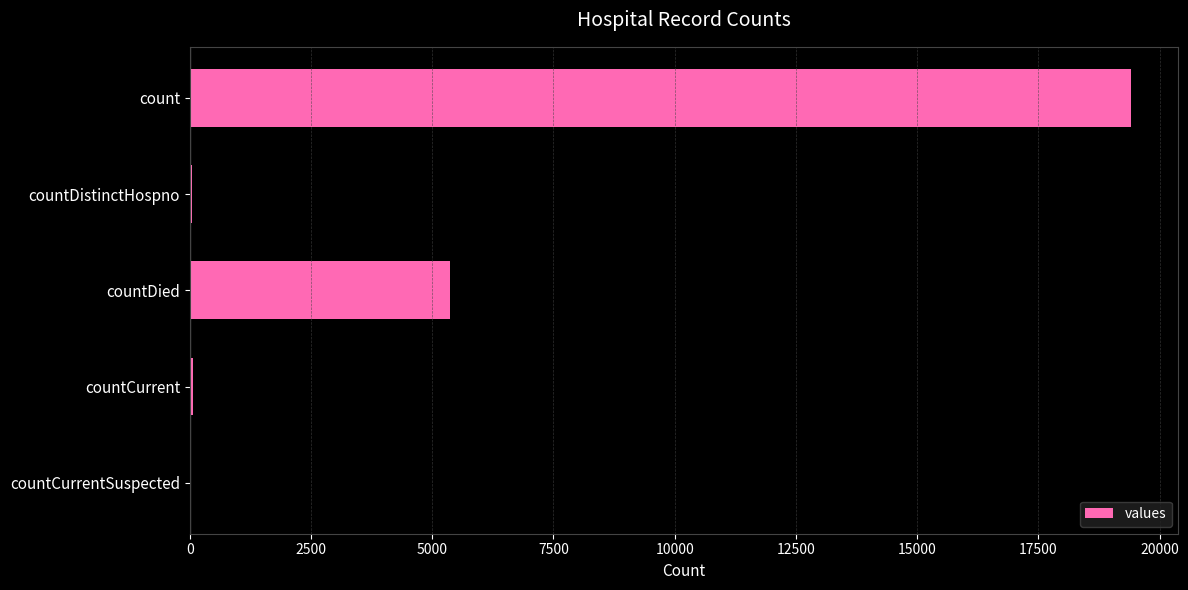

What is the greatest value displayed?

19420